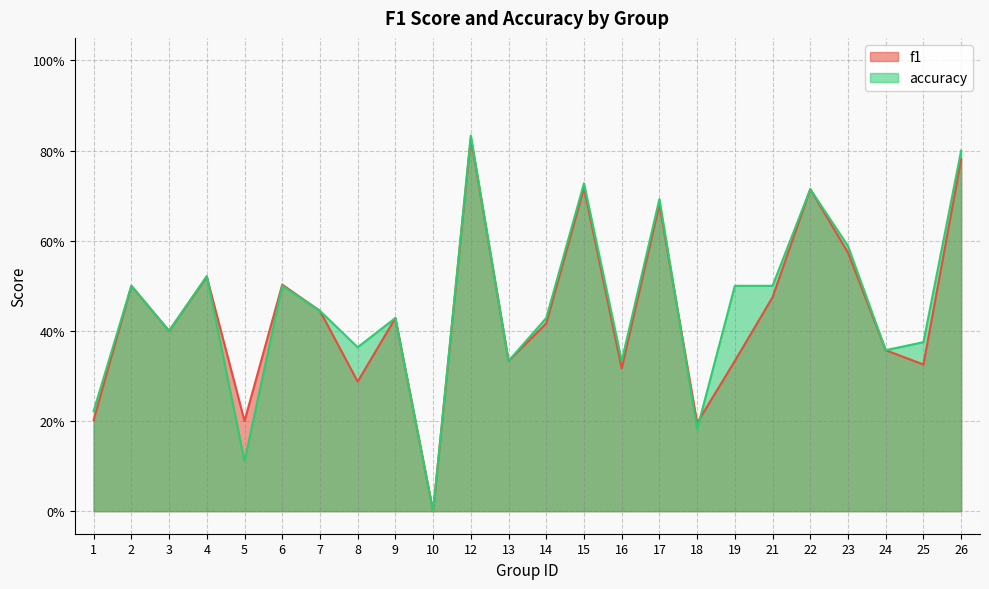

Which has a higher value, 9 or 22?

22